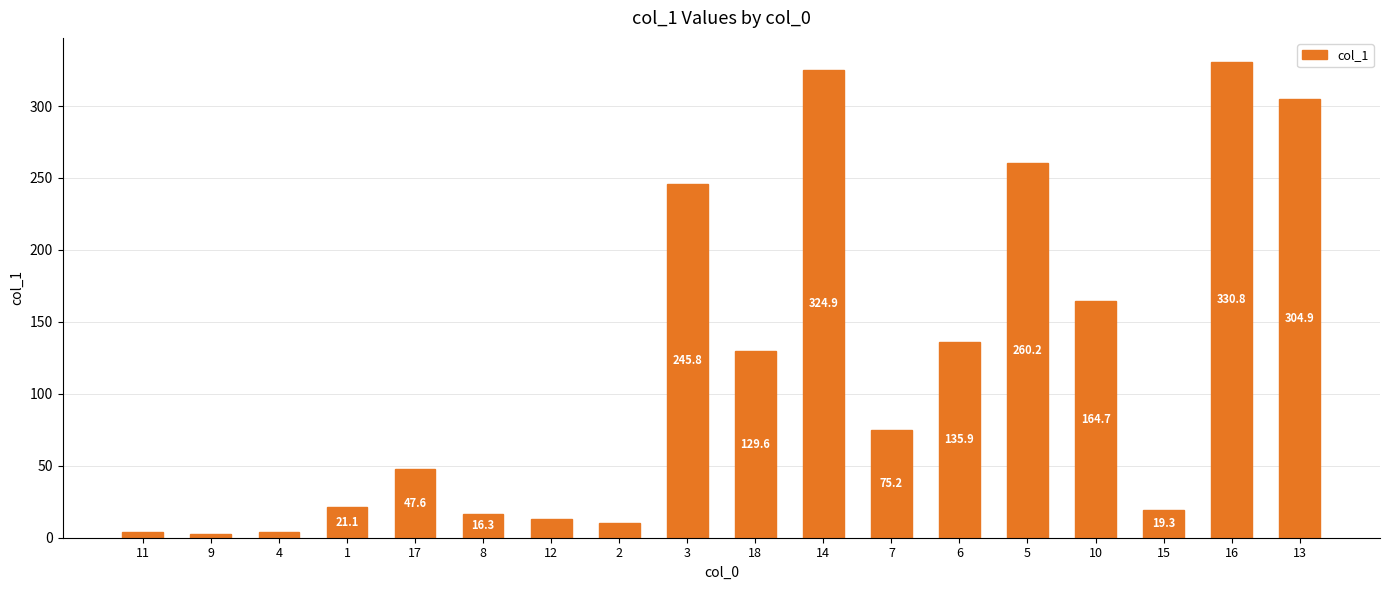

Count the number of categories in the chart.

18